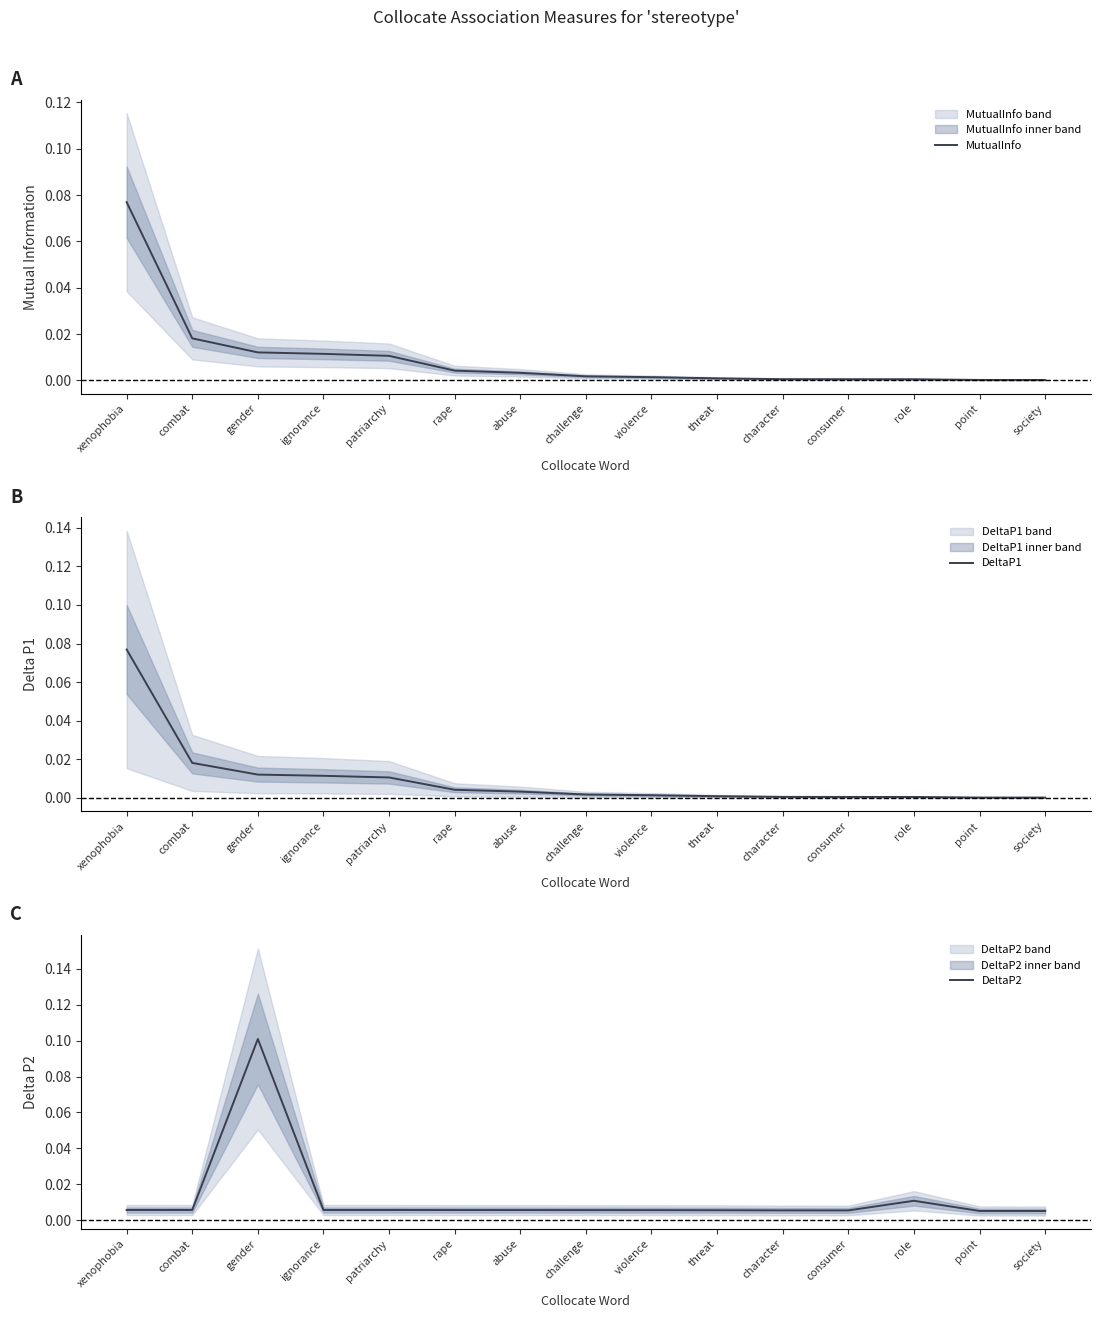

Reading right to left, extract all data points from this chart.

MutualInfo: society=0.0	point=0.0	role=0.0	consumer=0.0	character=0.0	threat=0.0	violence=0.0	challenge=0.0	abuse=0.0	rape=0.0	patriarchy=0.0	ignorance=0.0	gender=0.0	combat=0.0	xenophobia=0.1
DeltaP1: society=0.0	point=0.0	role=0.0	consumer=0.0	character=0.0	threat=0.0	violence=0.0	challenge=0.0	abuse=0.0	rape=0.0	patriarchy=0.0	ignorance=0.0	gender=0.0	combat=0.0	xenophobia=0.1
DeltaP2: society=0.0	point=0.0	role=0.0	consumer=0.0	character=0.0	threat=0.0	violence=0.0	challenge=0.0	abuse=0.0	rape=0.0	patriarchy=0.0	ignorance=0.0	gender=0.1	combat=0.0	xenophobia=0.0